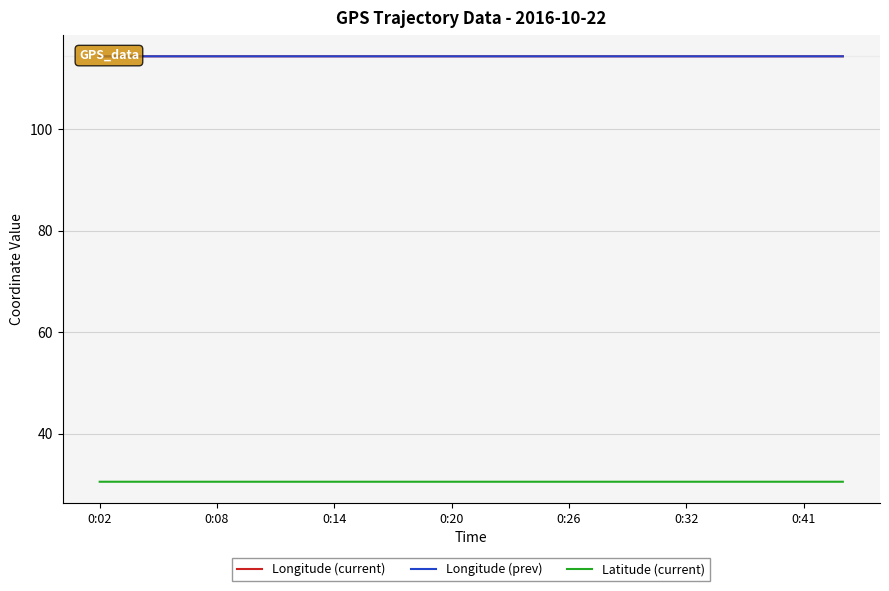

Is this an area chart (filled region under the line)?

No